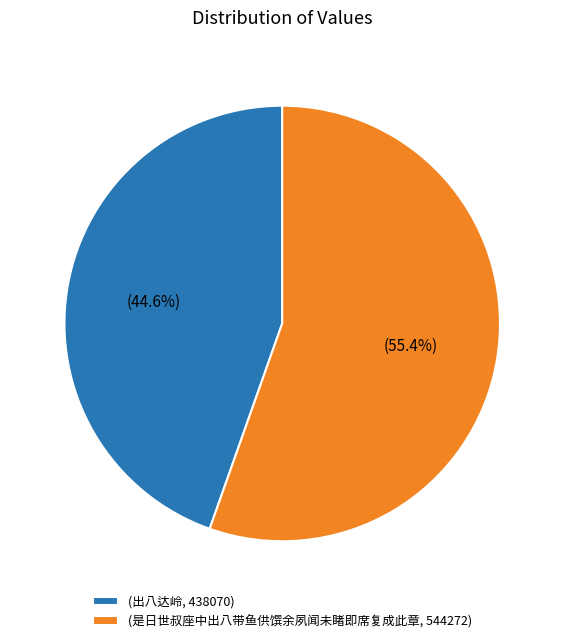

How many slices are in this pie chart?

2